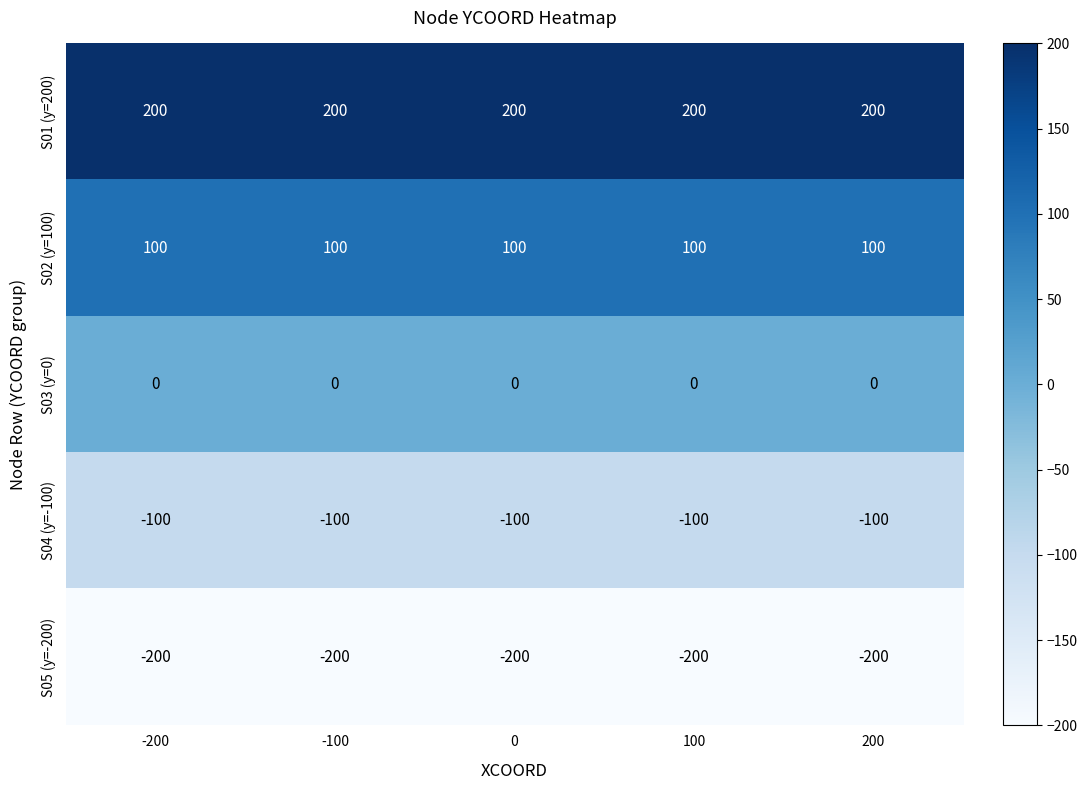

What is the spread (max minus min) of values at -100?

400